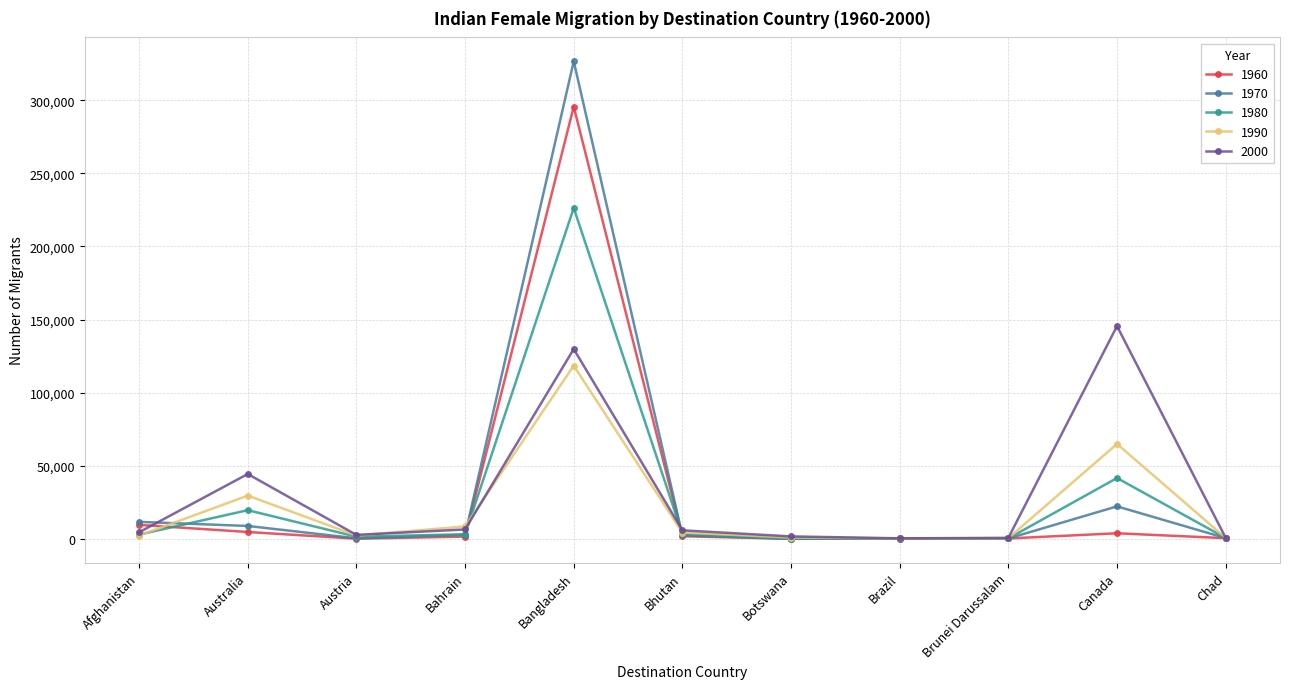

What is the label of the 10th point from the left?

Canada